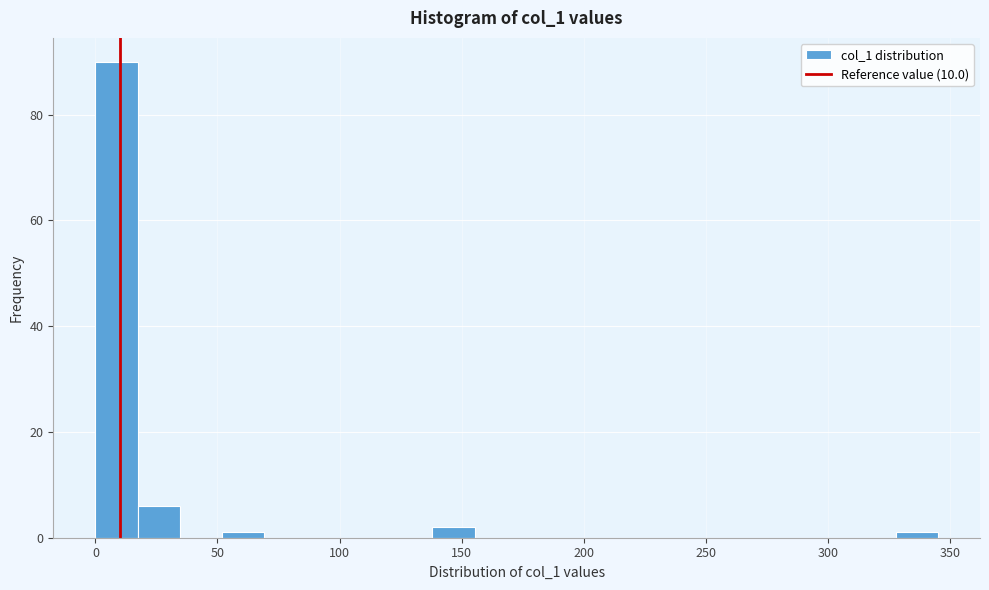

Around what value on the x-axis is the tallest bar? Give the approximate position of its centre, as read against the axis.

10